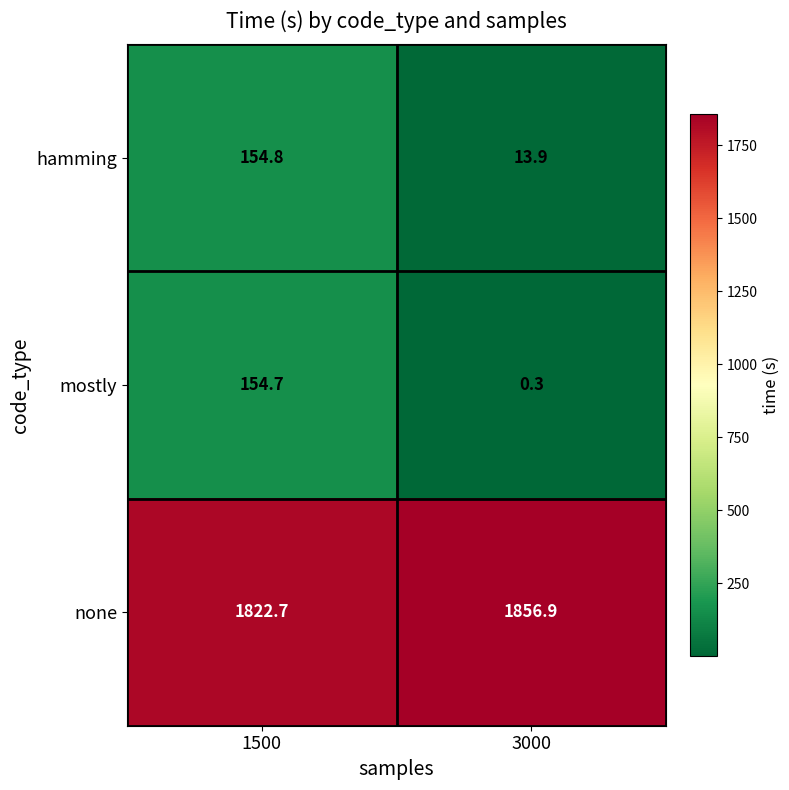

What is the spread (max minus min) of values at 1500?

1668.0